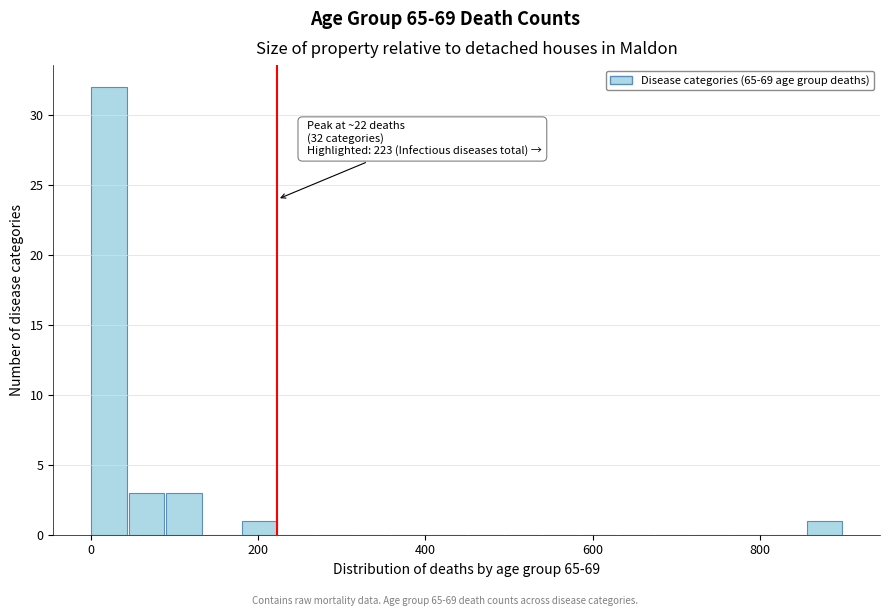

Read against the x-axis, roughly where is the centre of the tallest bar?

20